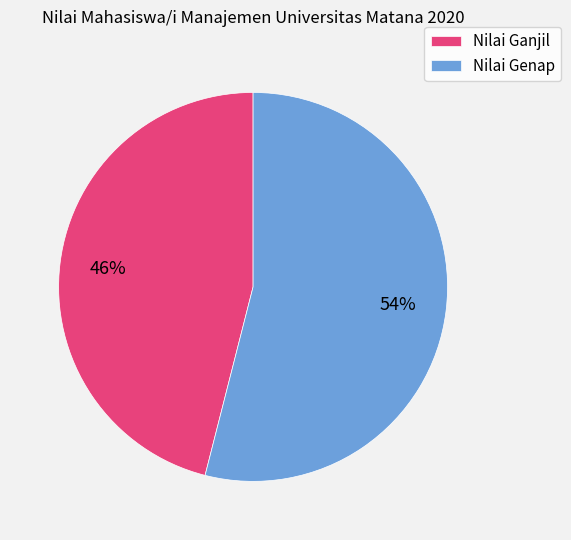

Which slice is the largest?

Nilai Genap